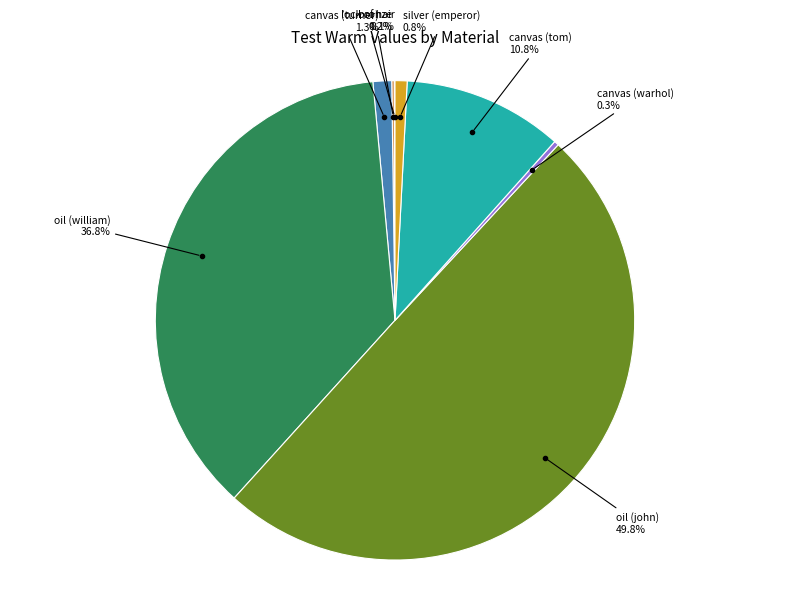

Between canvas (turner) 1.3% and oil (william) 36.8%, which is larger?

oil (william) 36.8%